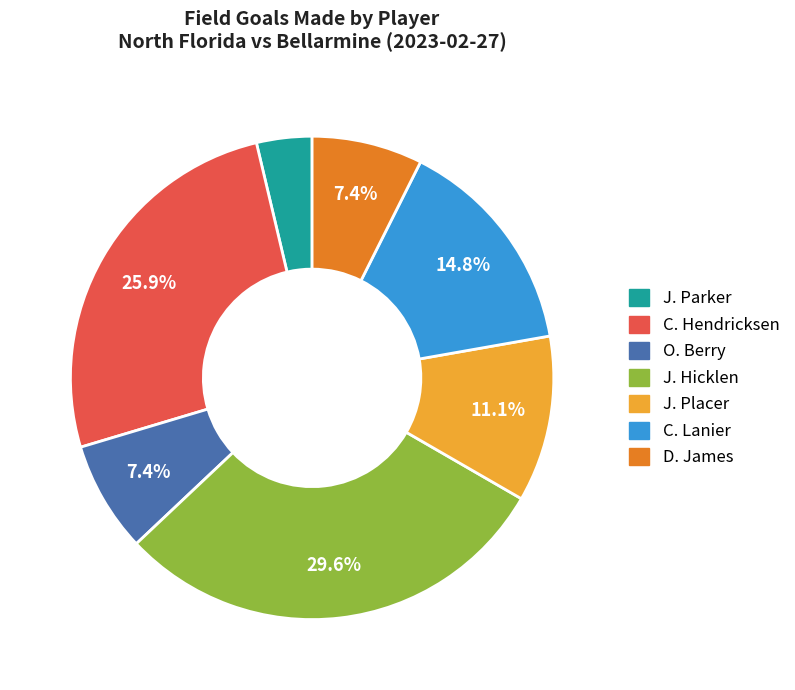

Is there a majority slice in this chart?

No